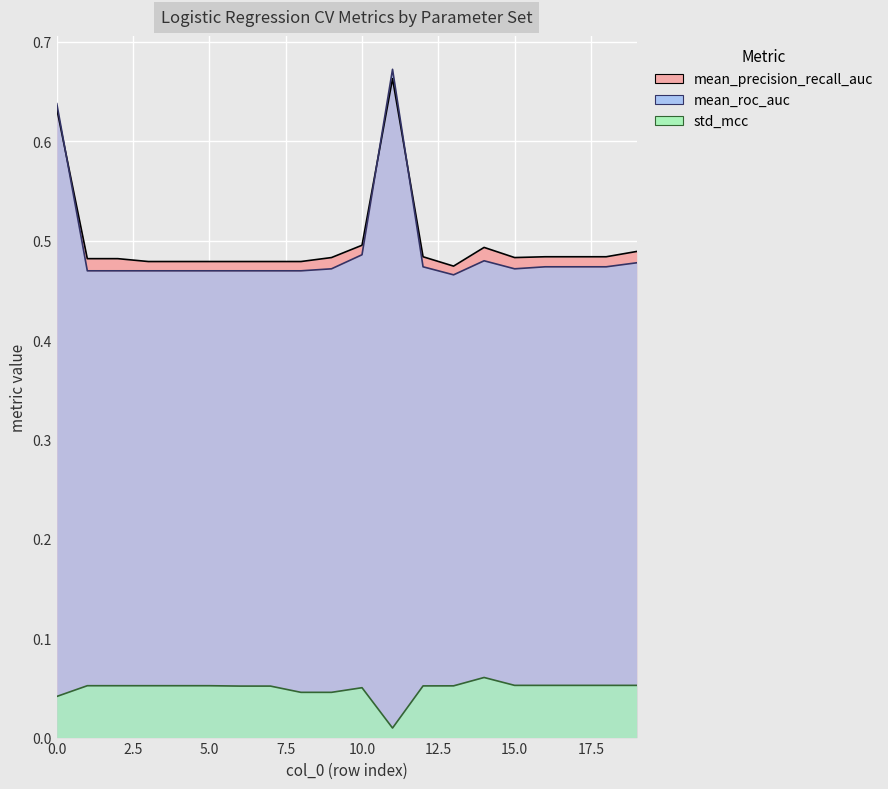

How many lines are shown in the chart?

3